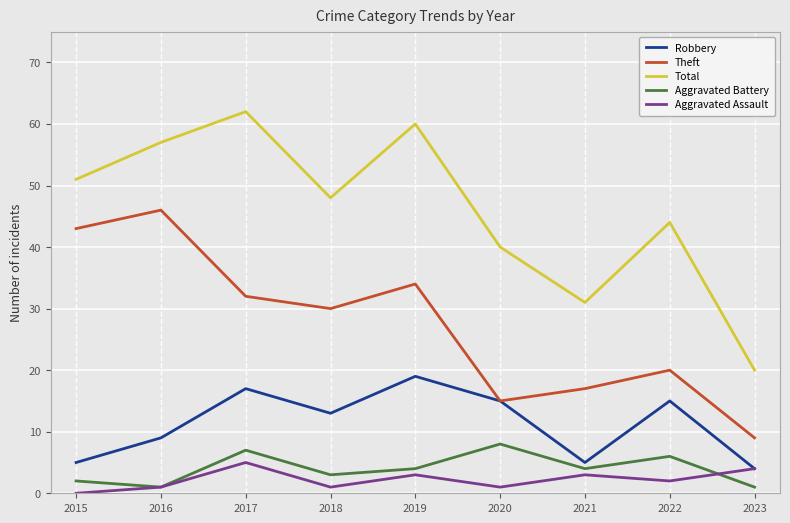

How many interior local peaks does the Aggravated Battery series have?

3